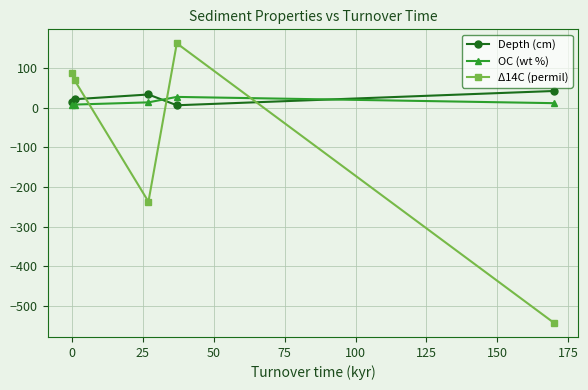

What is the value of the Depth (cm) point at the 3rd from the left?

33.8